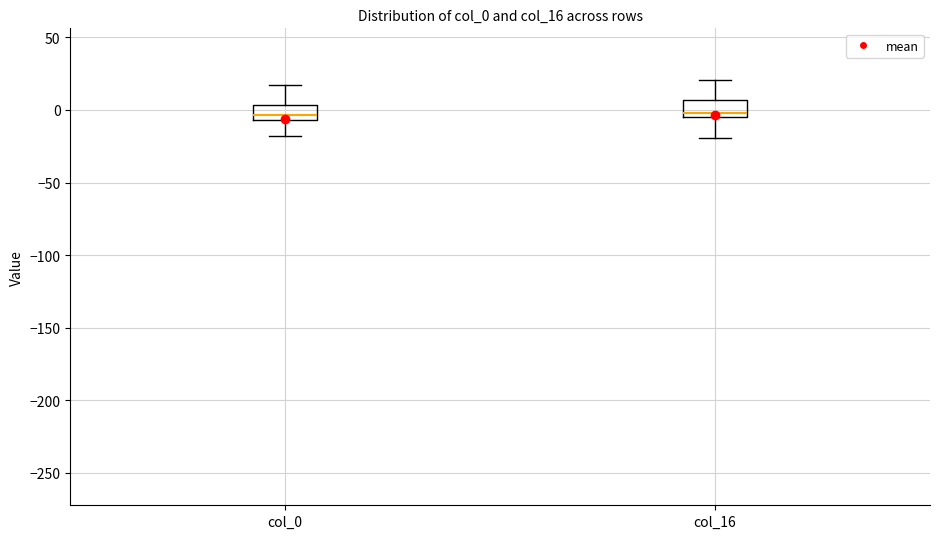

Reading left to right, transcribe this box plot: for each box, give where its median line is, the range the box spans, and where its two whiskers end, as read against the y-axis. The values are not printed on the chart, so give them approximately, as read against the axis.

col_0: median -5 (just above the box's lower edge), box -5 to 5, whiskers -20 to 15
col_16: median 0, box -5 to 5, whiskers -20 to 20